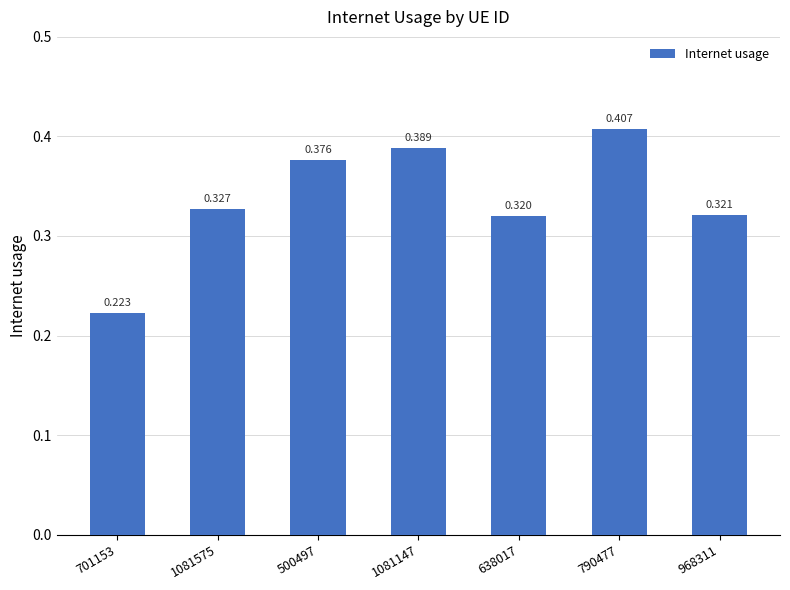

Are the bars horizontal?

No